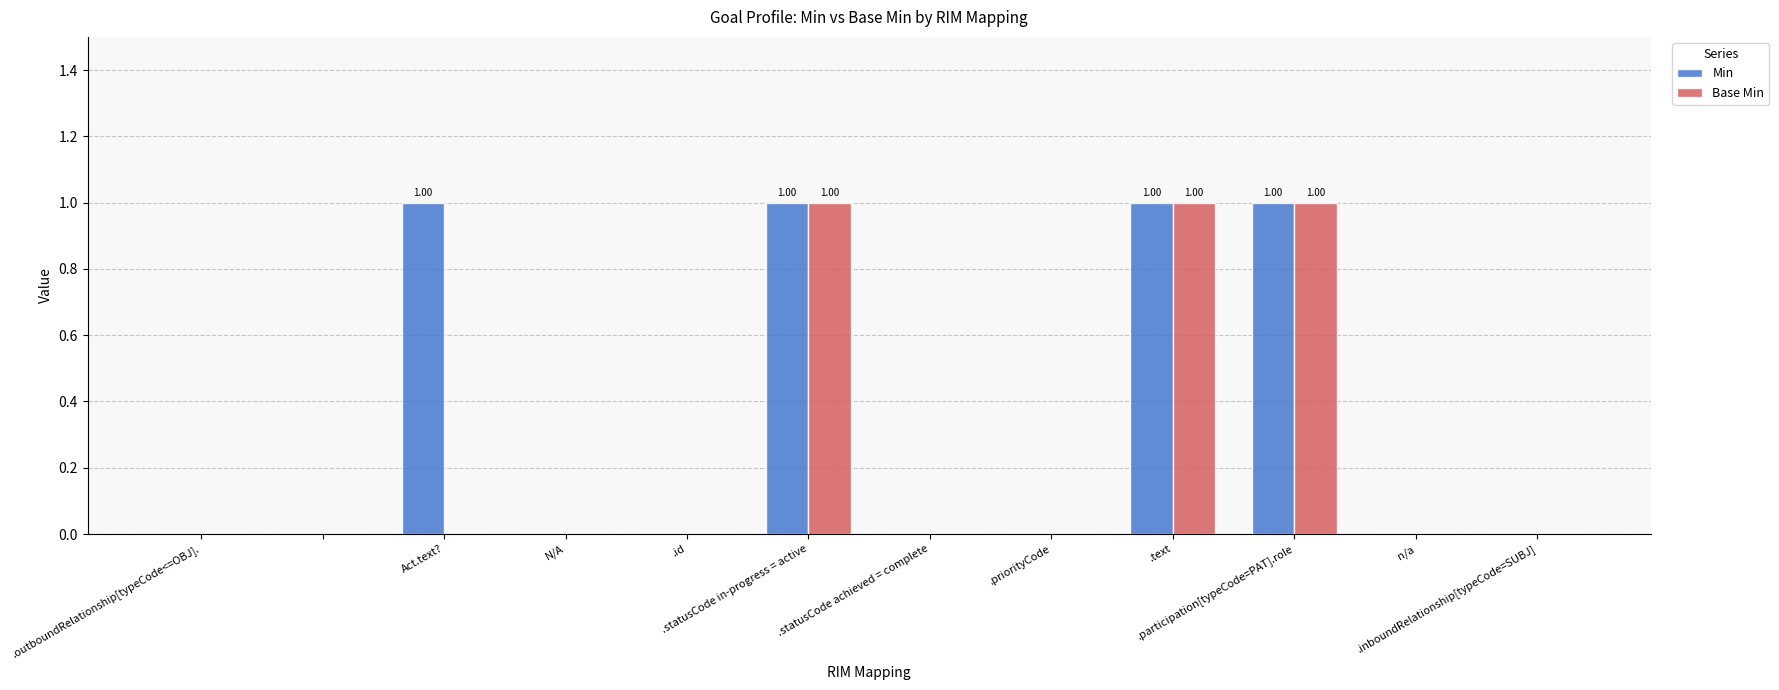

Which series has the largest total across all categories?

Min